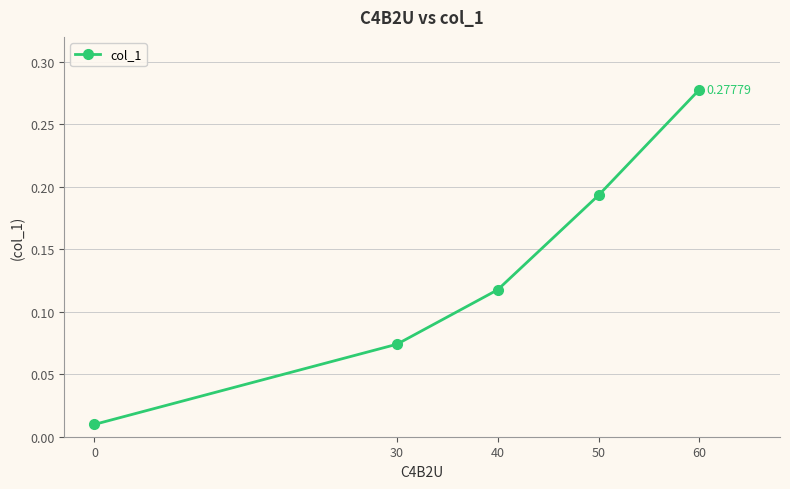

What is the sum of all values?

0.7